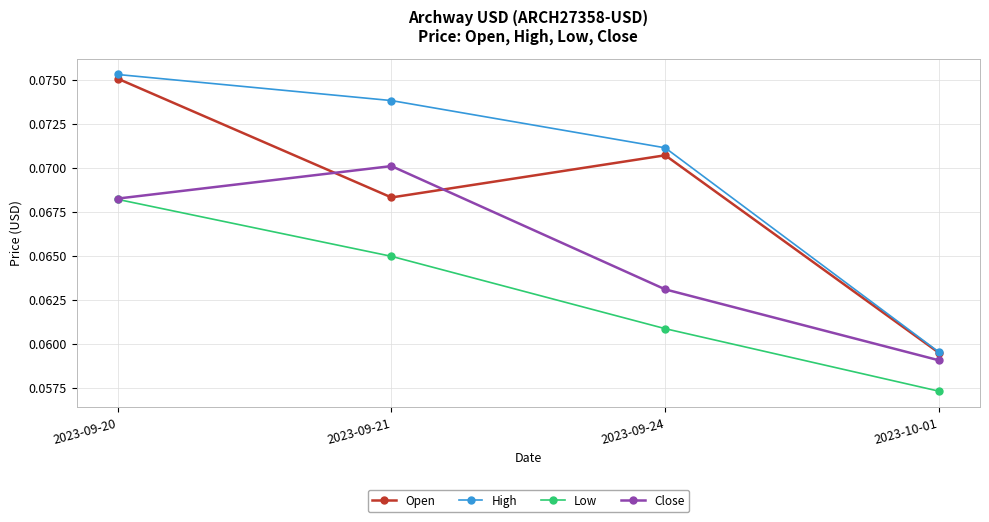

Count the Open values in the range 0 to 1.

4